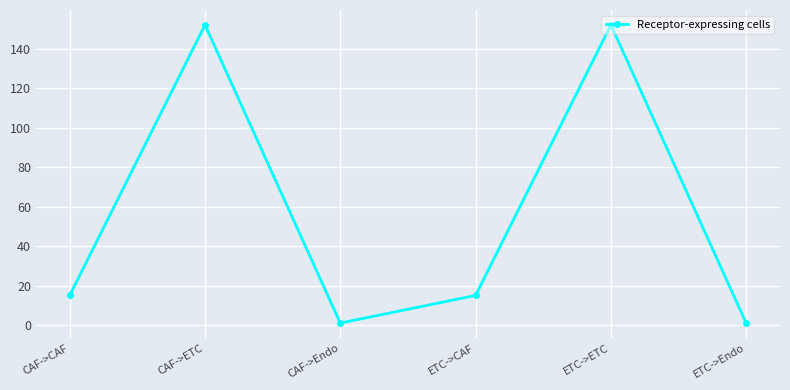

Which has a higher value, ETC->Endo or ETC->ETC?

ETC->ETC